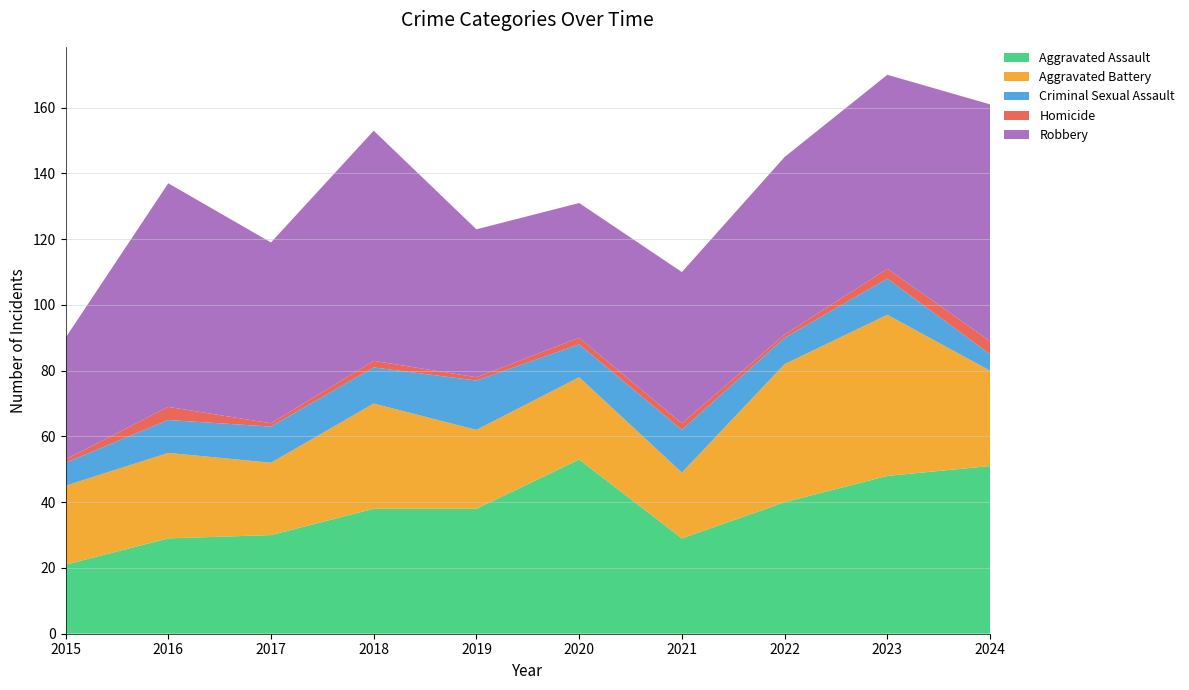

Reading right to left, extract all data points from this chart.

Aggravated Assault: 2024=51	2023=48	2022=40	2021=29	2020=53	2019=38	2018=38	2017=30	2016=29	2015=21
Aggravated Battery: 2024=29	2023=49	2022=42	2021=20	2020=25	2019=24	2018=32	2017=22	2016=26	2015=24
Criminal Sexual Assault: 2024=5	2023=11	2022=8	2021=13	2020=10	2019=15	2018=11	2017=11	2016=10	2015=7
Homicide: 2024=4	2023=3	2022=1	2021=2	2020=2	2019=1	2018=2	2017=1	2016=4	2015=1
Robbery: 2024=72	2023=59	2022=54	2021=46	2020=41	2019=45	2018=70	2017=55	2016=68	2015=37